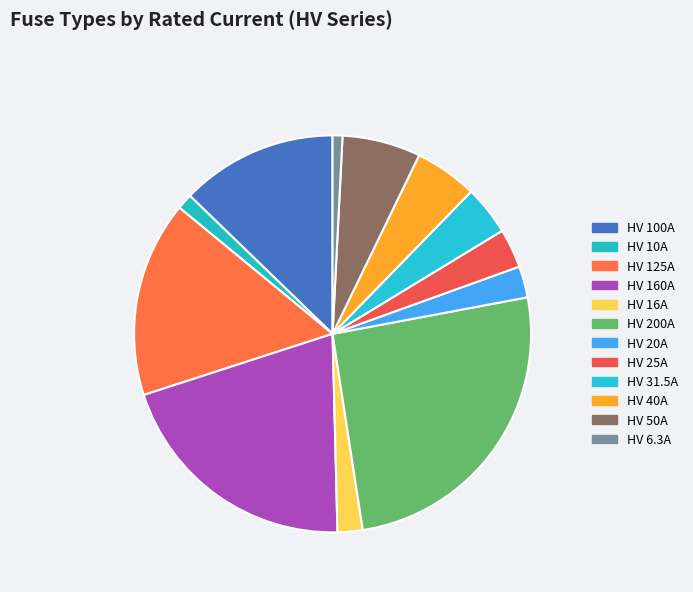

Which has a higher value, HV 40A or HV 25A?

HV 40A